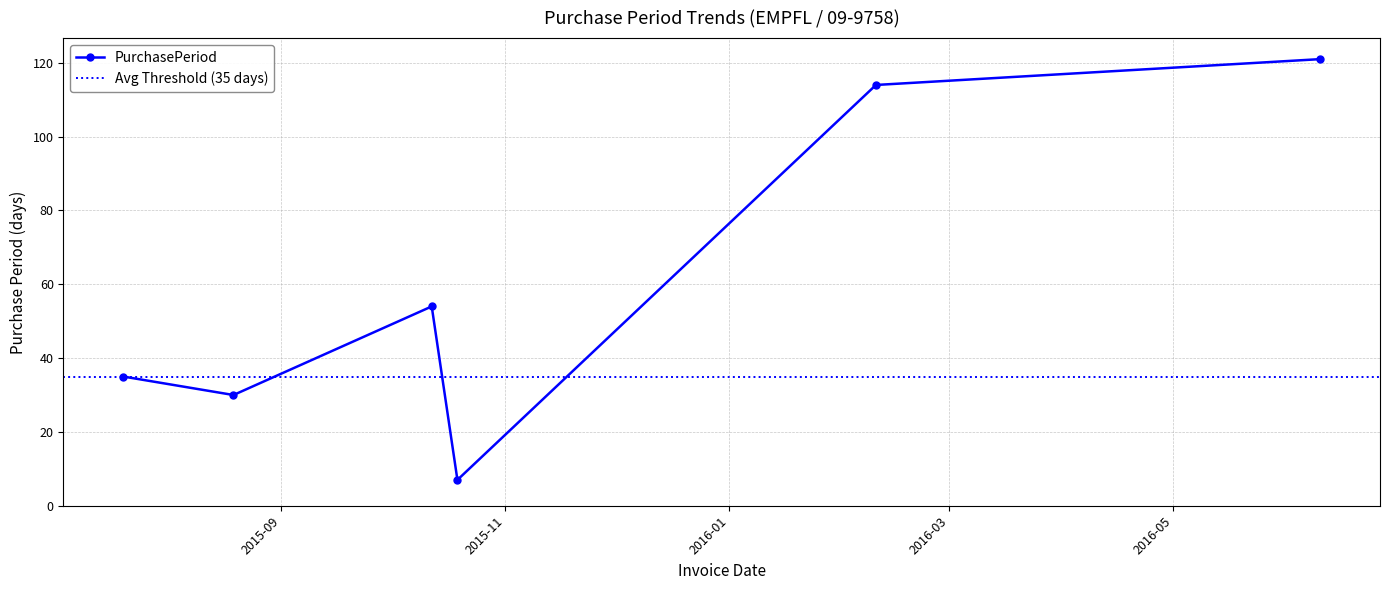

What is the ratio of the value at 2015-07-20 to the value at 2016-02-10?

0.3